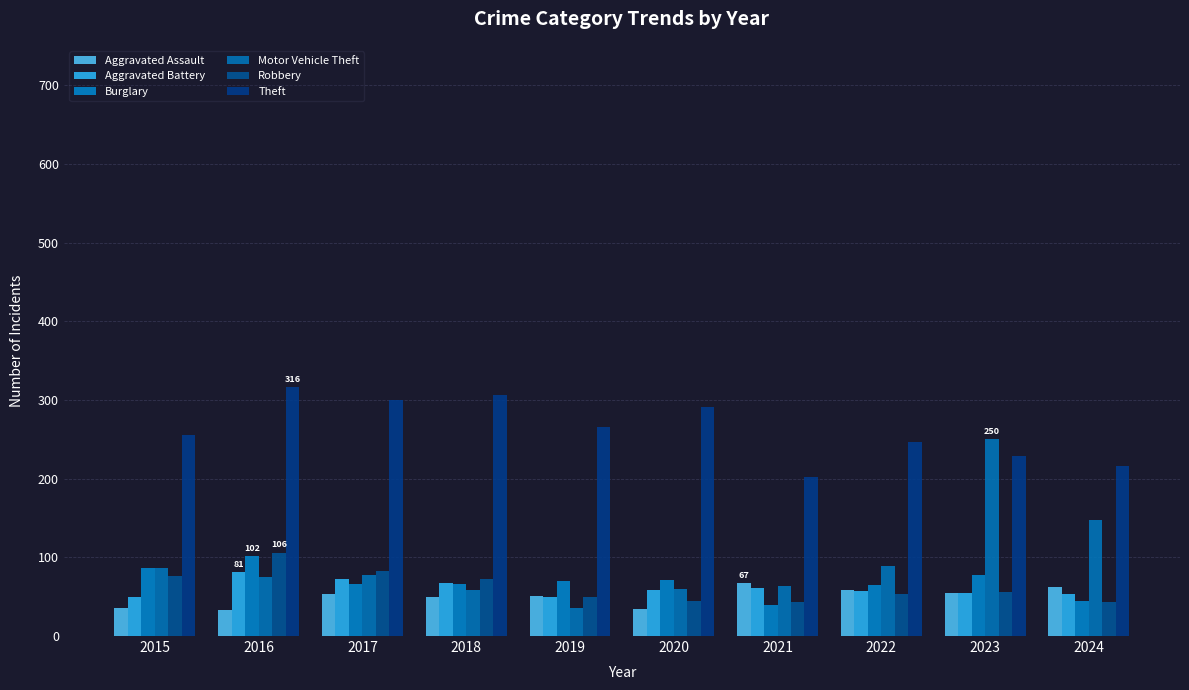

What are all the series names shown in the legend?

Aggravated Assault, Aggravated Battery, Burglary, Motor Vehicle Theft, Robbery, Theft